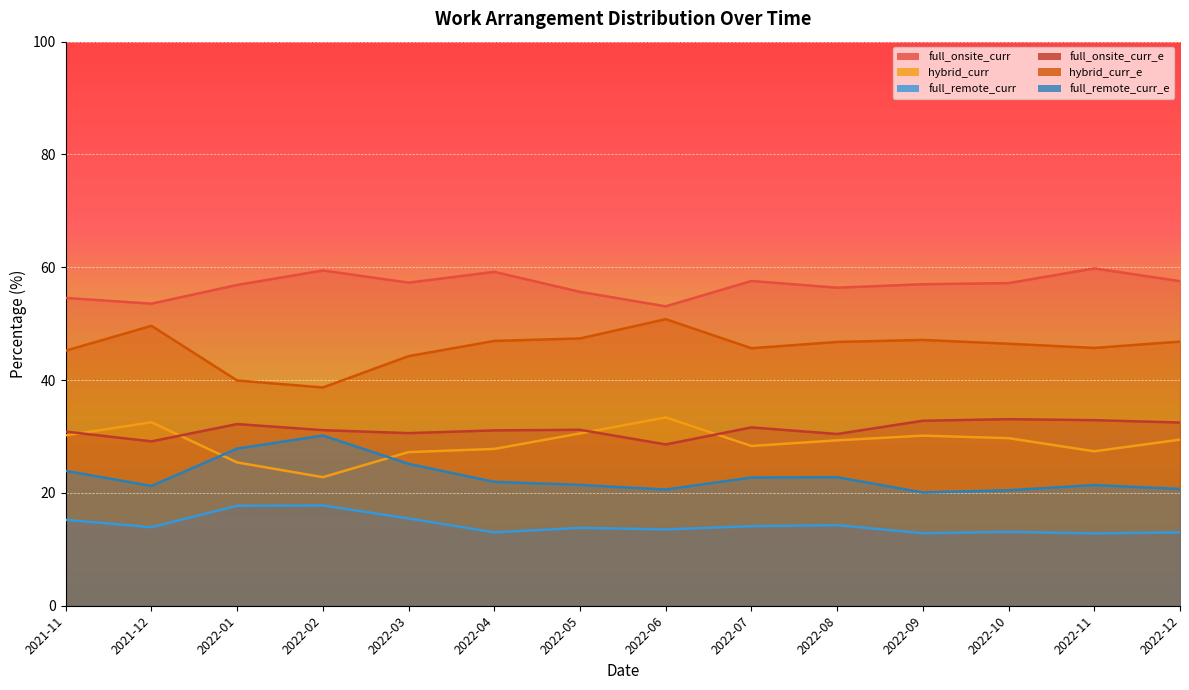

True or false: full_onsite_curr has a value of 59.4 at 2022-02.

True